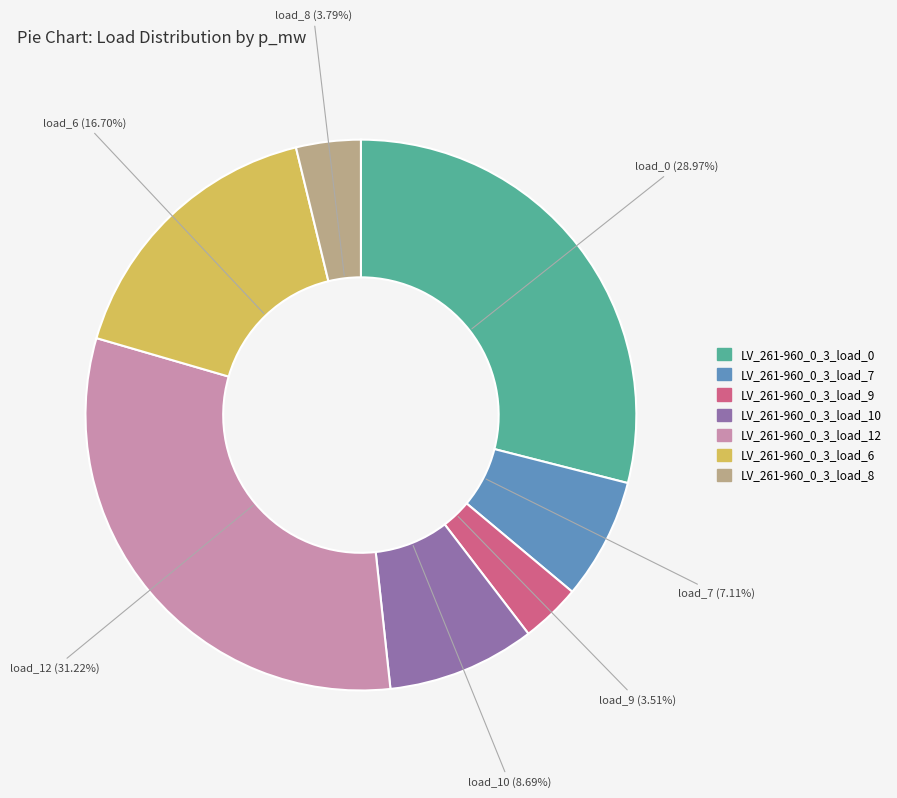

To the nearest percent, what portion does LV_261-960_0_3_load_9 represent?

4%